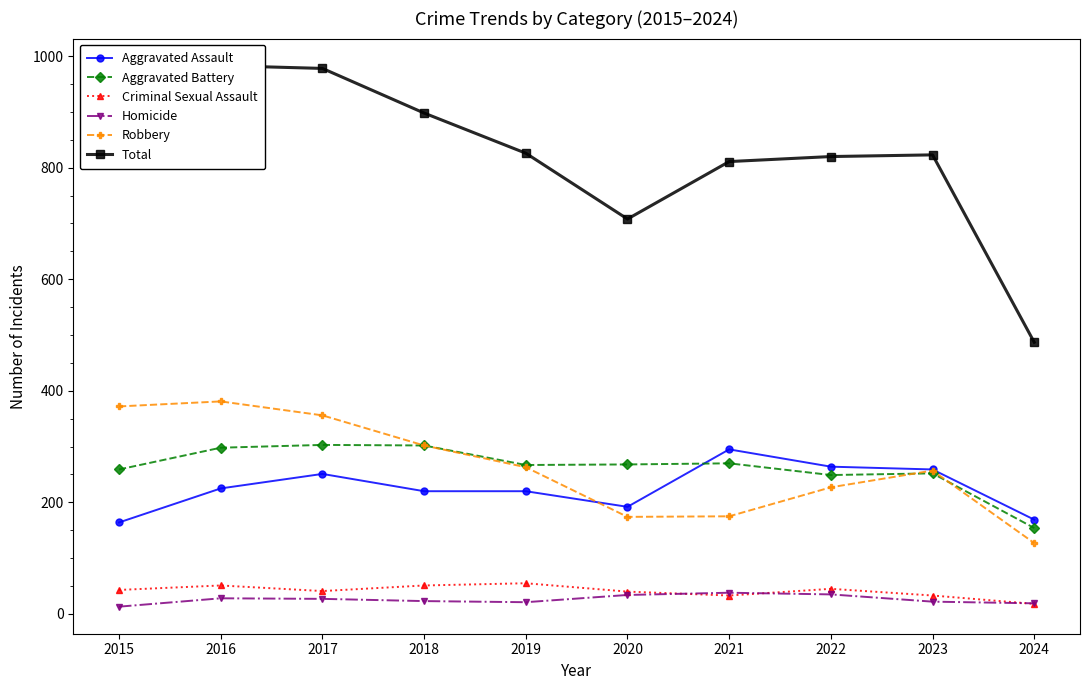

How many lines are shown in the chart?

6